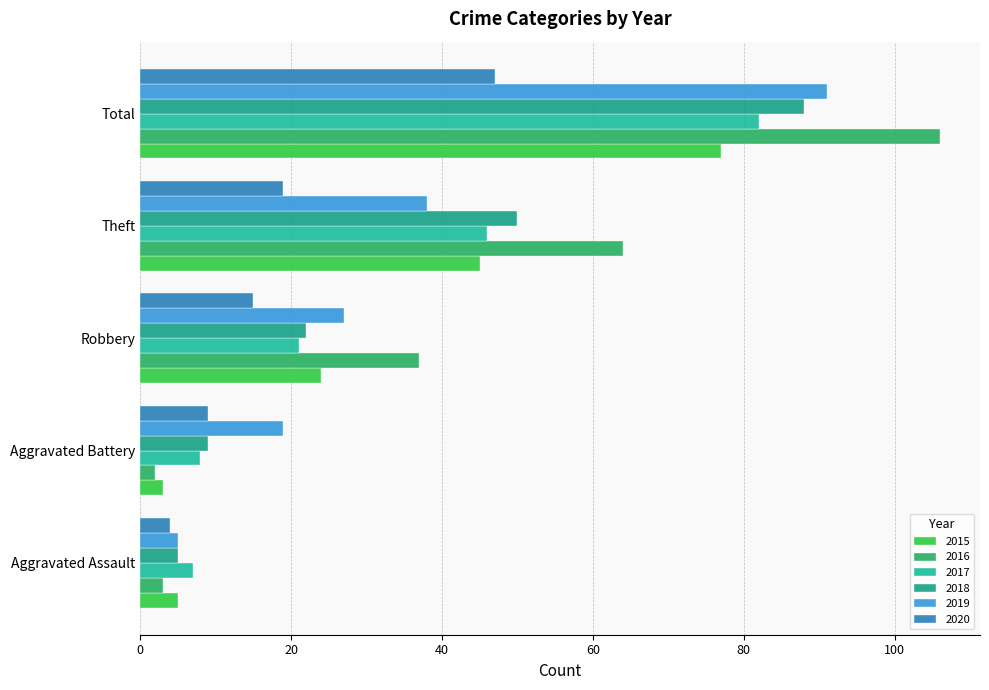

Which series changed the most between Aggravated Assault and Aggravated Battery?

2019